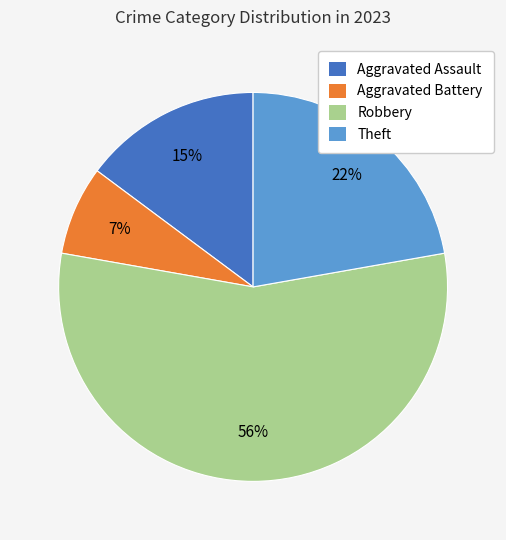

Is there a majority slice in this chart?

Yes